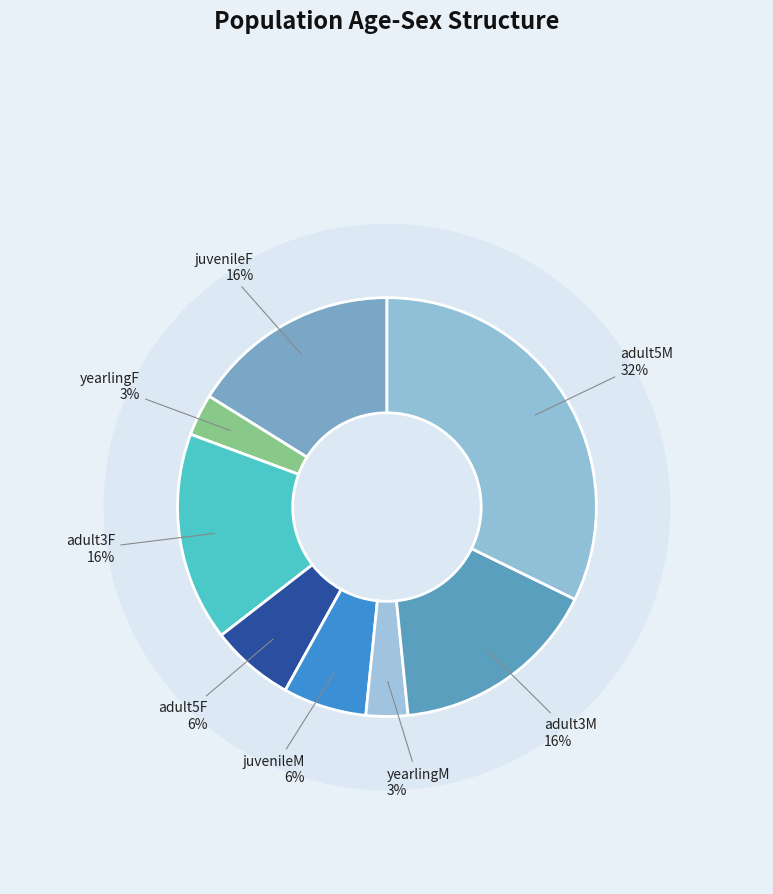

What is the smallest slice in the pie chart?

yearlingF